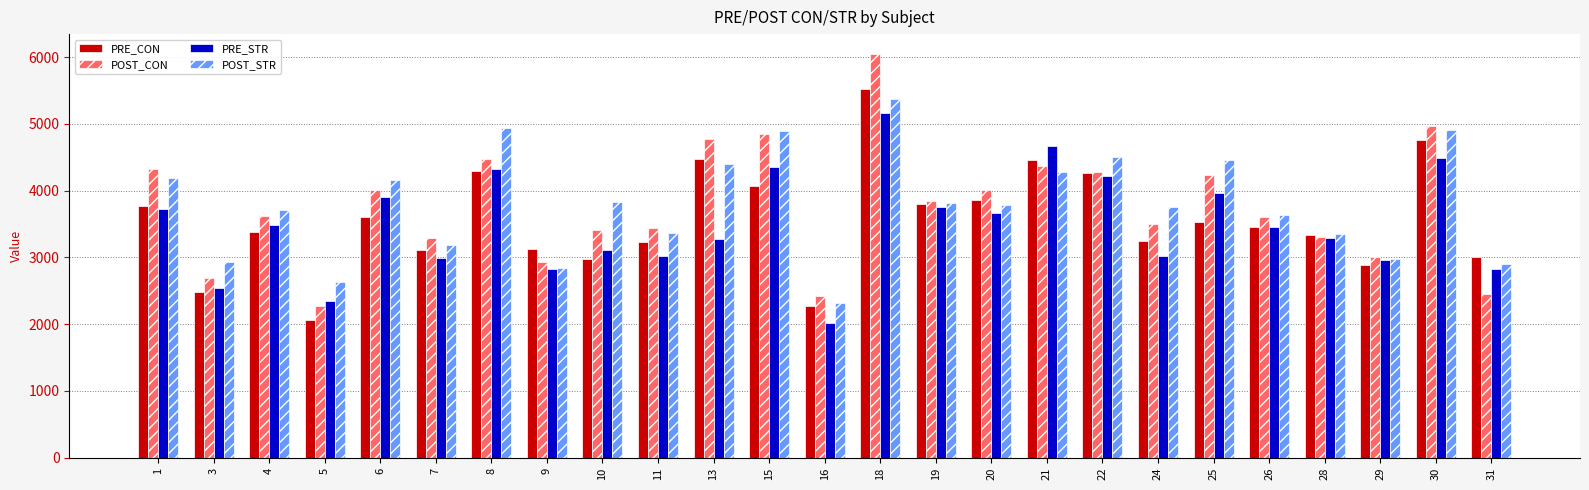

The value of PRE_CON at 4 is 5184.1. True or false?

False